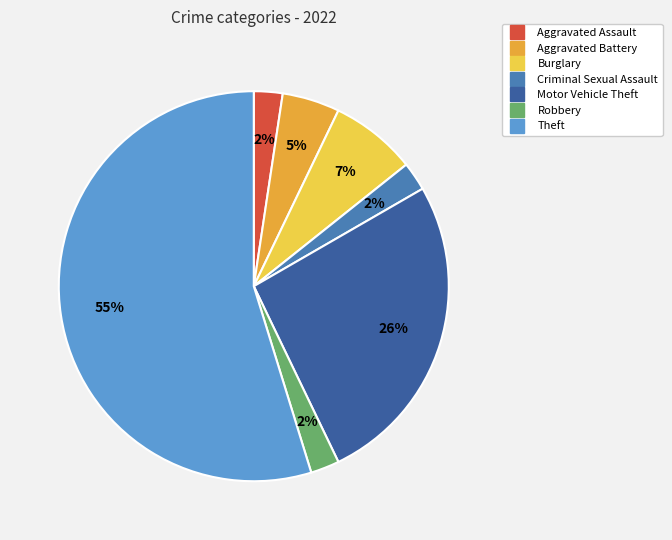

True or false: Burglary accounts for 7% of the total.

True